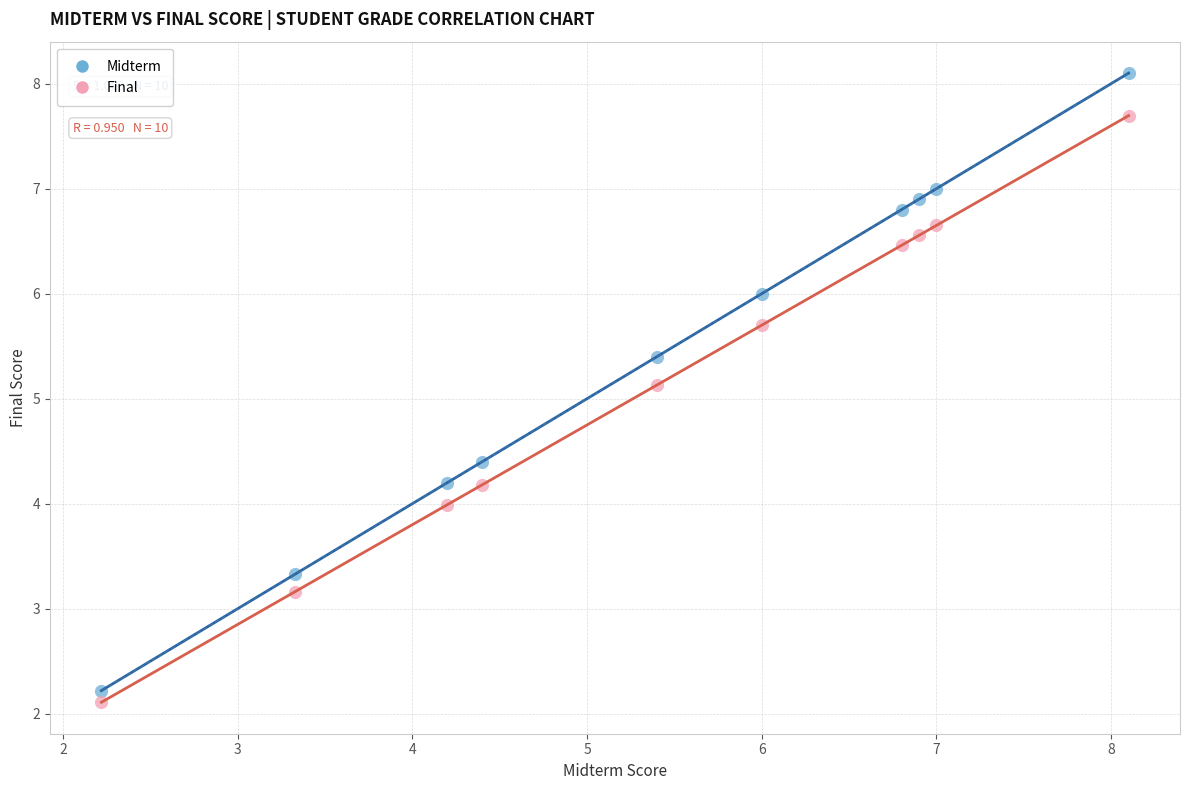

Across all data points, what is the range of Y values (max minus min)?

6.0